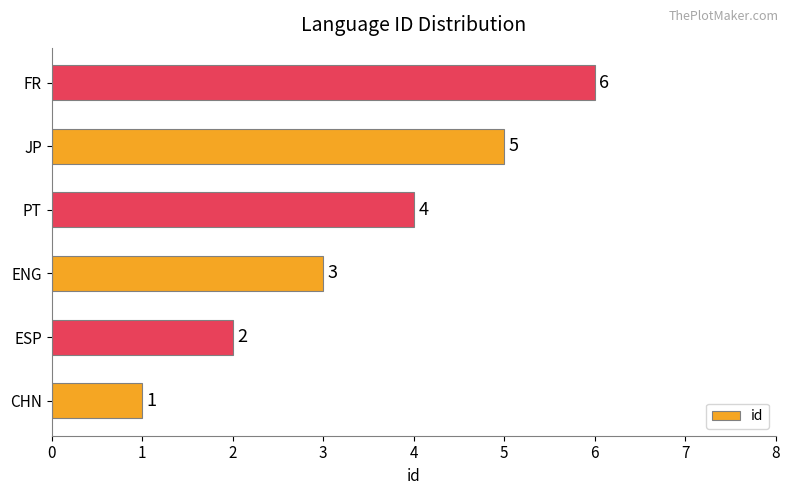

What value does the data have at PT?

4